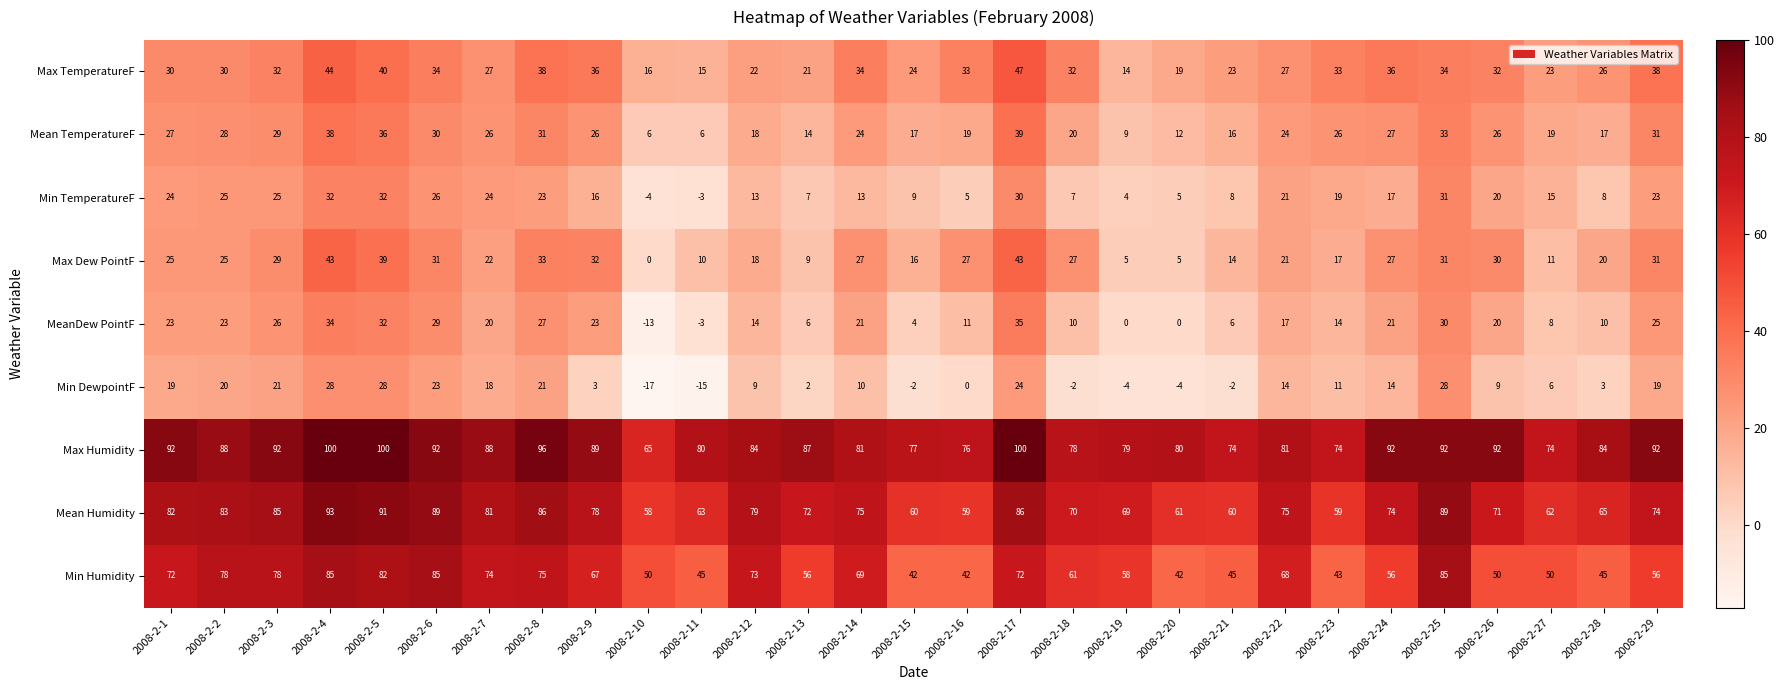

Where is Max Dew PointF nearest to the value 21?

2008-2-22